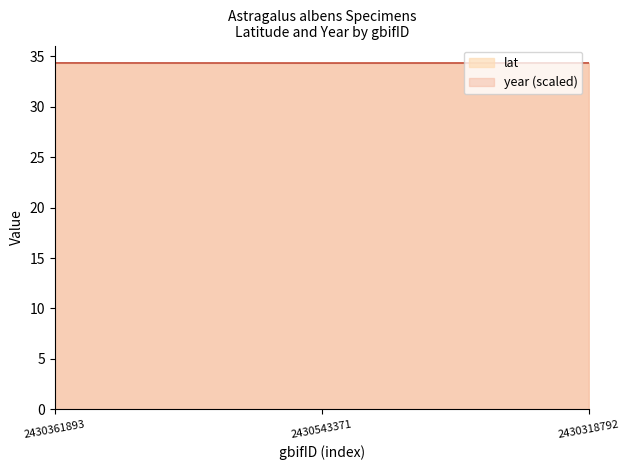

What is the value of the year point at the 1st from the left?

34.3